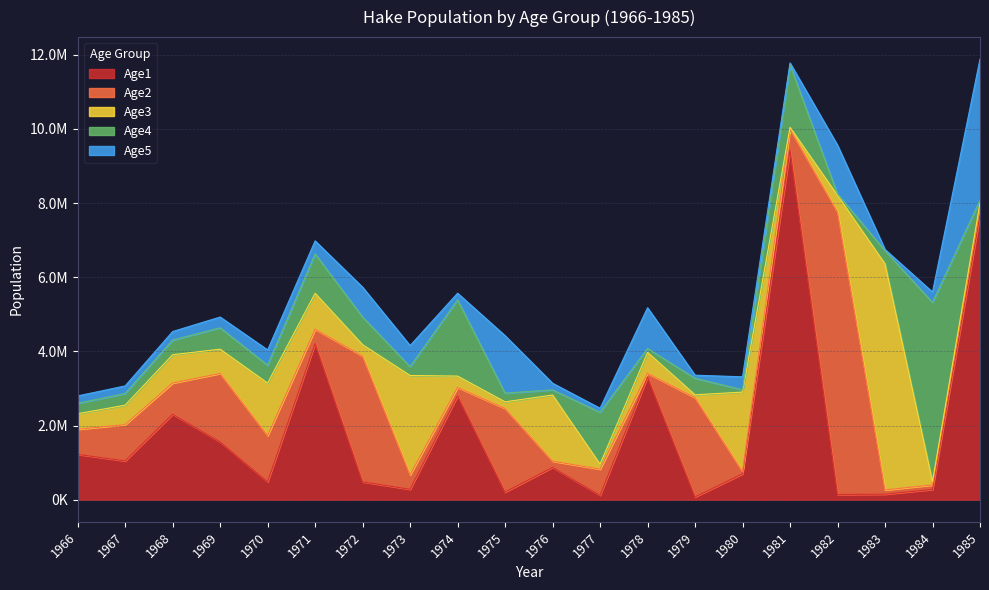

What is the minimum value for Age2?

62617.6